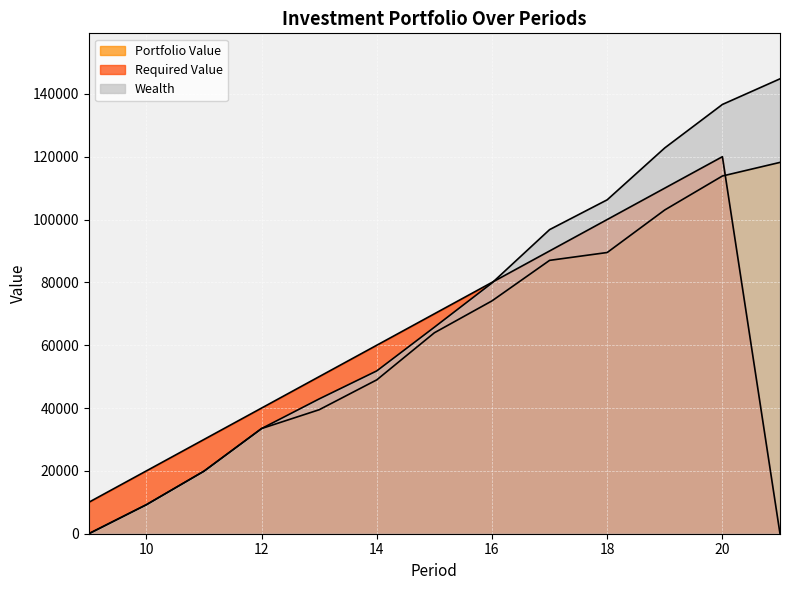

Reading left to right, list all the values displayed in this chart.

Portfolio Value: 0.0	9236.5	19910.5	33474.9	39465.9	48977.1	63962.3	74111.2	87007.3	89505.3	103054.7	113858.6	118188.3
Required Value: 10000.0	20000.0	30000.0	40000.0	50000.0	60000.0	70000.0	80000.0	90000.0	100000.0	110000.0	120000.0	0.0
Wealth: 0.0	9236.5	19910.5	33474.9	42906.8	51829.1	65733.8	79813.5	96790.0	106279.7	122807.5	136629.9	144786.2